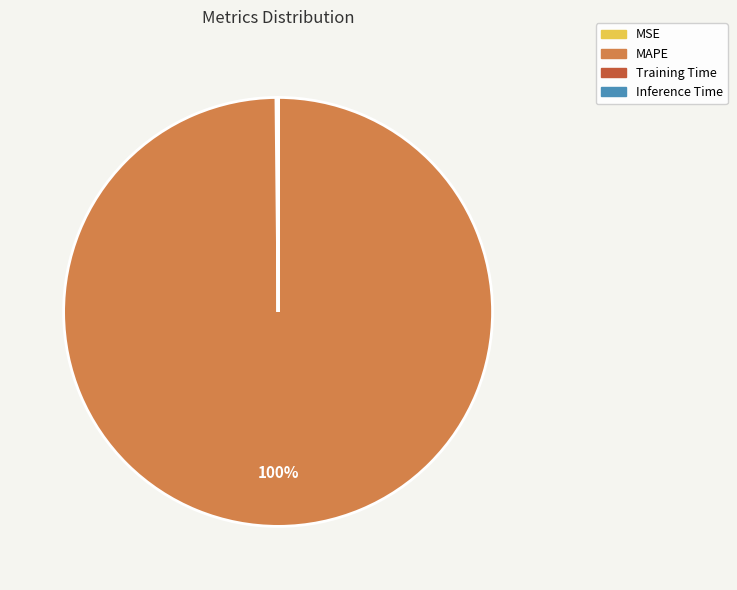

What is the majority slice?

MAPE